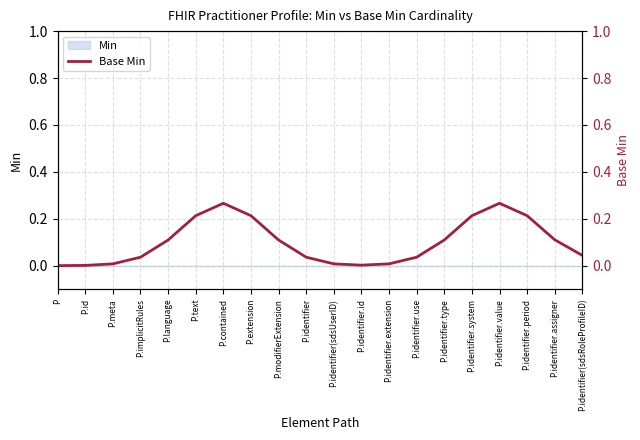

Rank the categories by value from lowest to highest.

P, P.id, P.identifier.id, P.meta, P.identifier(sdsUserID), P.identifier.extension, P.implicitRules, P.identifier, P.identifier.use, P.identifier(sdsRoleProfileID), P.language, P.modifierExtension, P.identifier.type, P.identifier.assigner, P.text, P.extension, P.identifier.system, P.identifier.period, P.contained, P.identifier.value